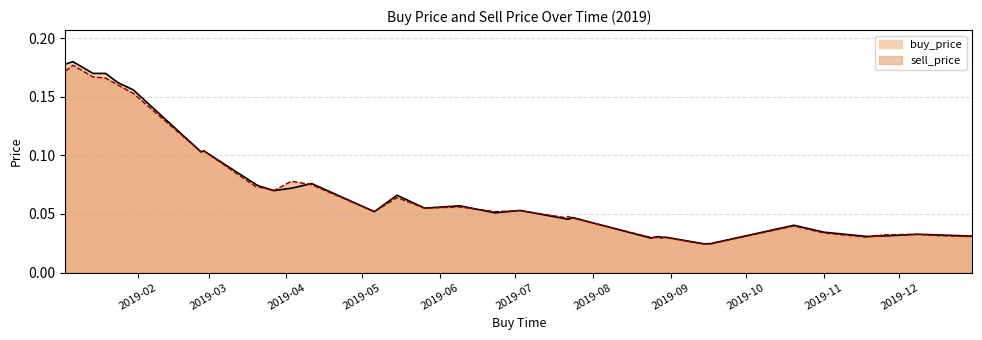

Which series ends up on top after the final intersection of buy_price and sell_price?

buy_price